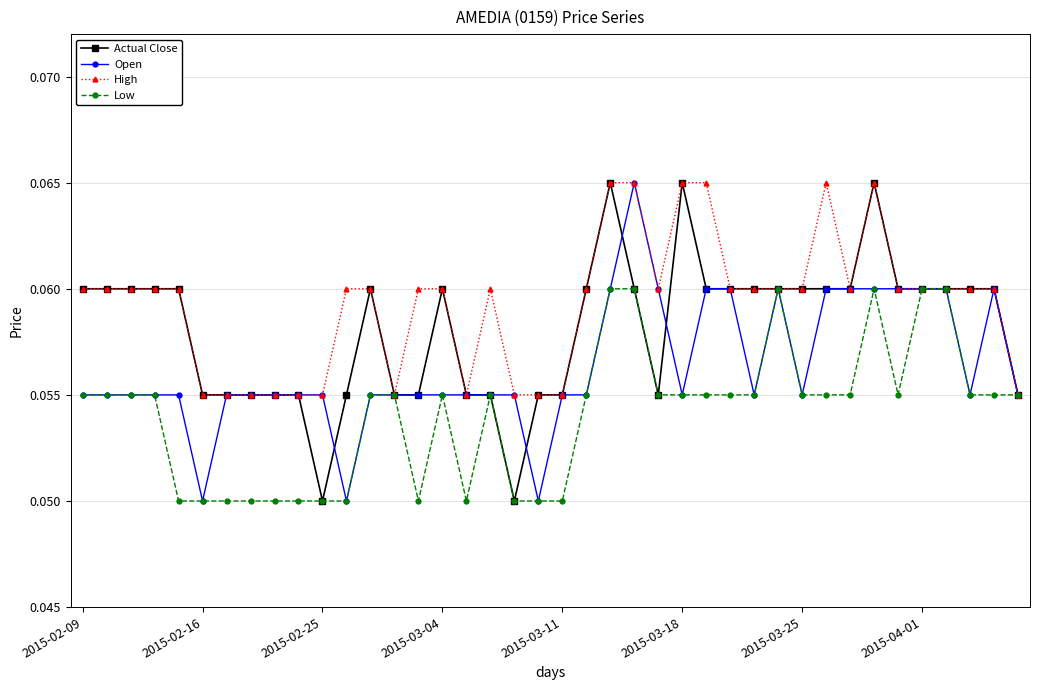

True or false: High has more than 1 interior local peaks.

True